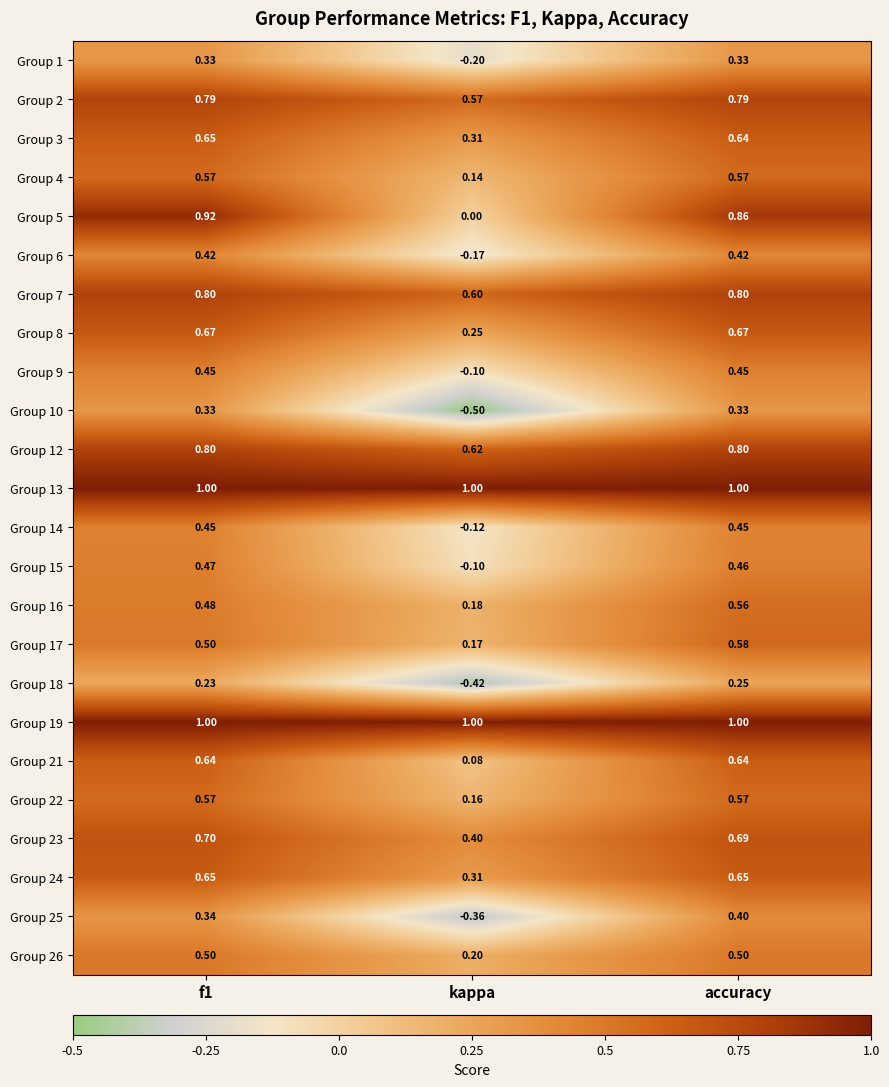

What is the minimum value shown in the chart?

-0.5